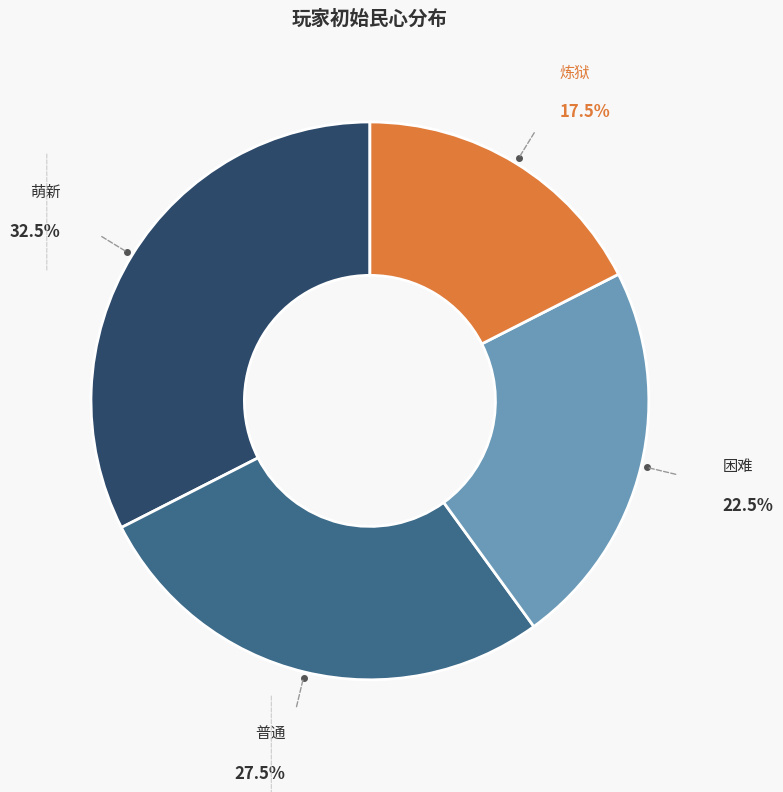

Is there any slice that represents more than half of the pie?

No